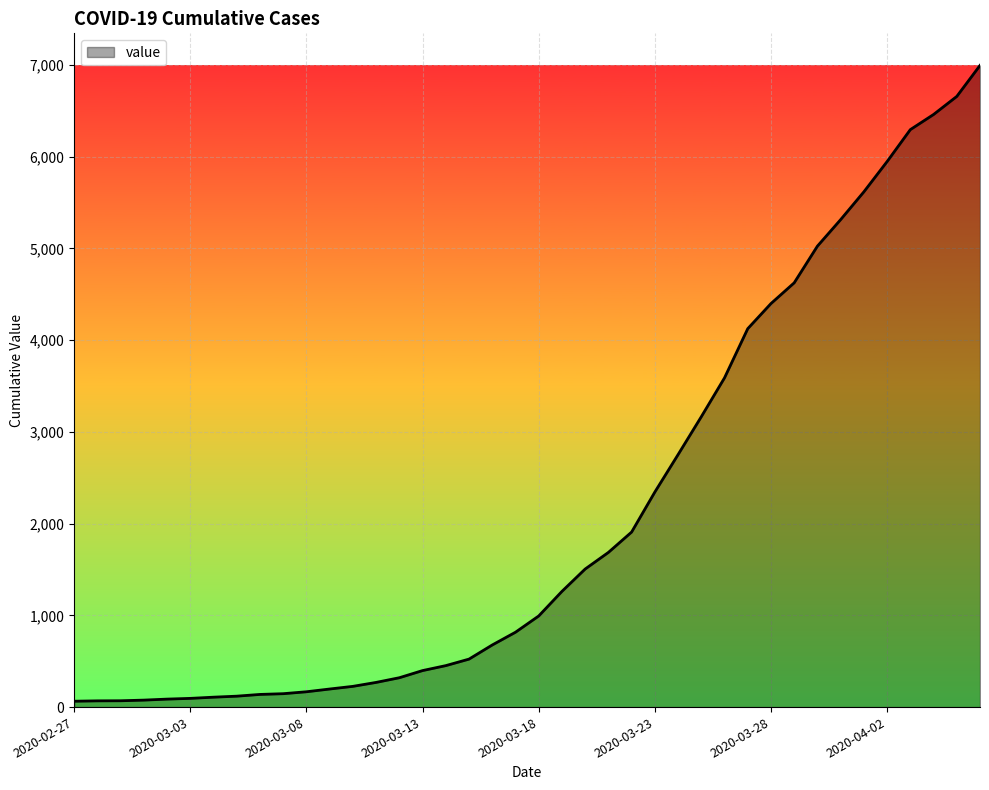

What is the maximum value shown in the chart?

6995